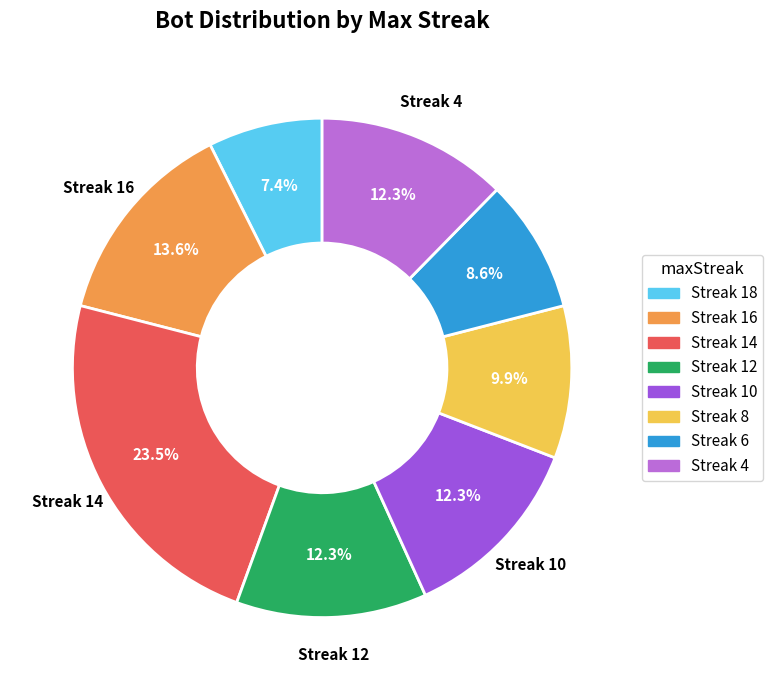

To the nearest percent, what is the difference between the largest and smallest slice percentages?

16%